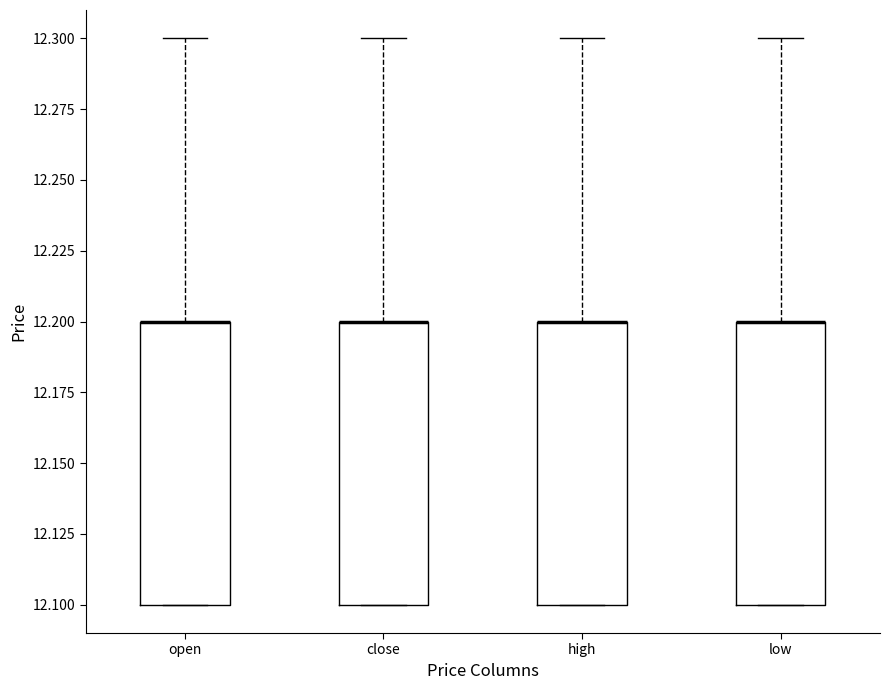

Reading left to right, transcribe this box plot: for each box, give where its median line is, the range the box spans, and where its two whiskers end, as read against the y-axis. The values are not printed on the chart, so give them approximately, as read against the axis.

open: median 12.2 (drawn on the box's upper edge), box 12.1 to 12.2, whiskers 12.1 to 12.3
close: median 12.2 (drawn on the box's upper edge), box 12.1 to 12.2, whiskers 12.1 to 12.3
high: median 12.2 (drawn on the box's upper edge), box 12.1 to 12.2, whiskers 12.1 to 12.3
low: median 12.2 (drawn on the box's upper edge), box 12.1 to 12.2, whiskers 12.1 to 12.3